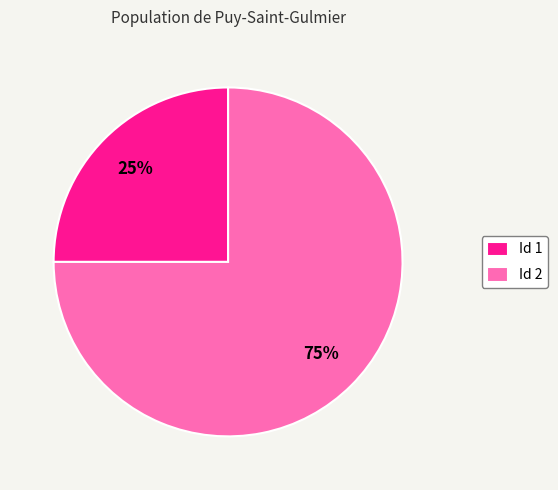

Combined, do Id 1 and Id 2 account for over 50%?

Yes